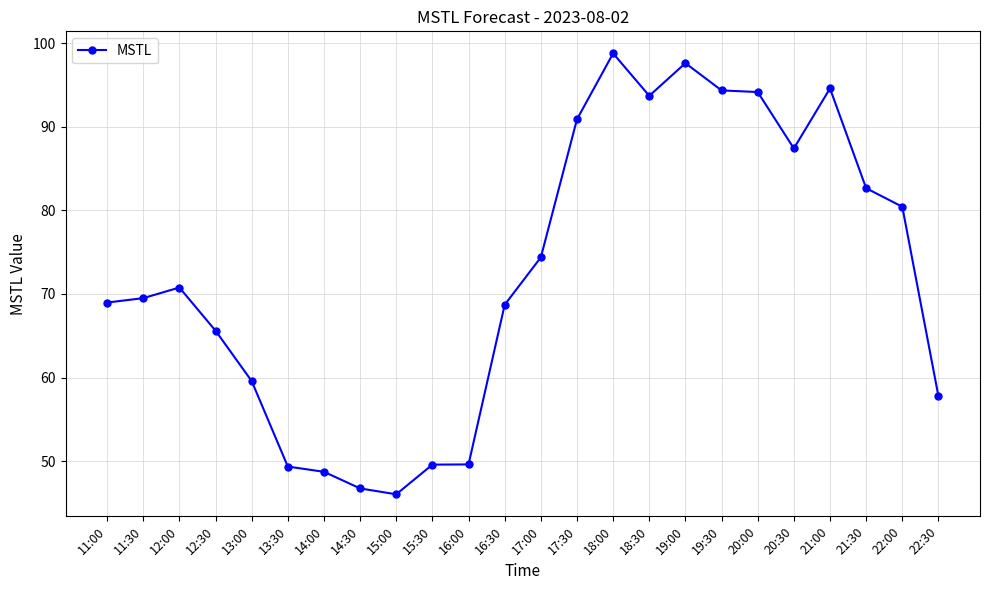

True or false: the data has more than 2 interior local peaks.

True